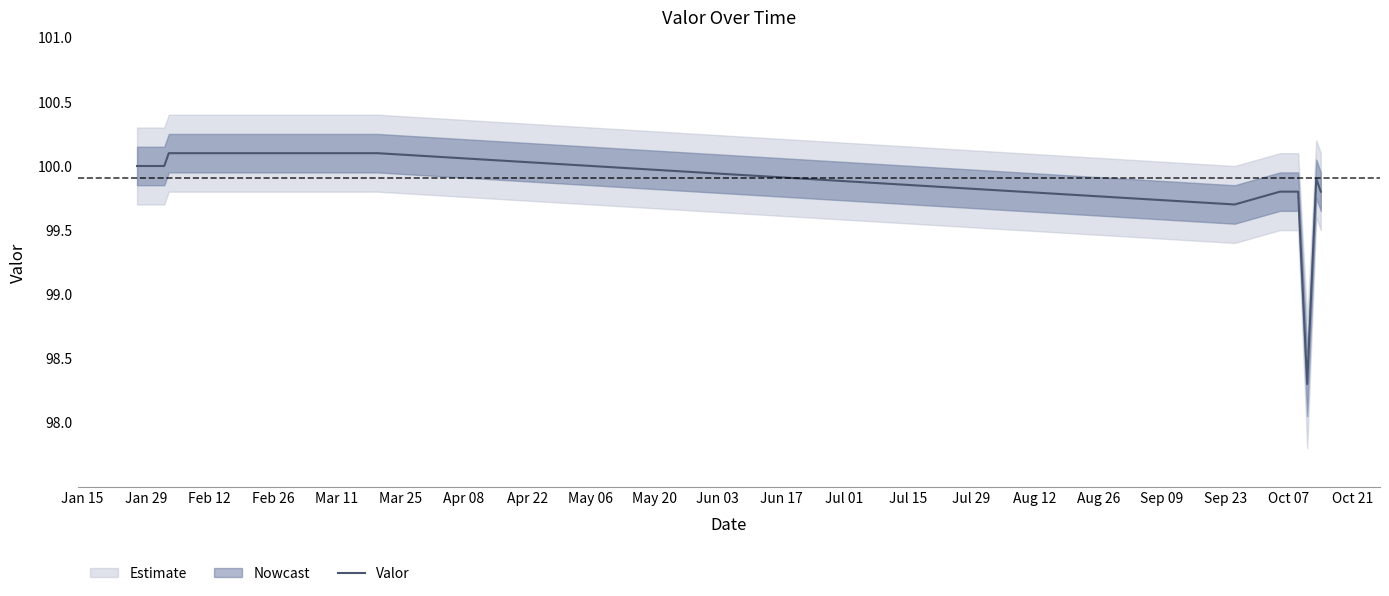

Reading left to right, extract all data points from this chart.

100.0	100.0	100.0	100.0	100.0	100.0	100.0	100.1	100.1	100.1	100.1	100.1	100.1	100.1	100.1	100.1	99.7	99.8	99.8	99.8	99.8	98.3	99.9	99.8